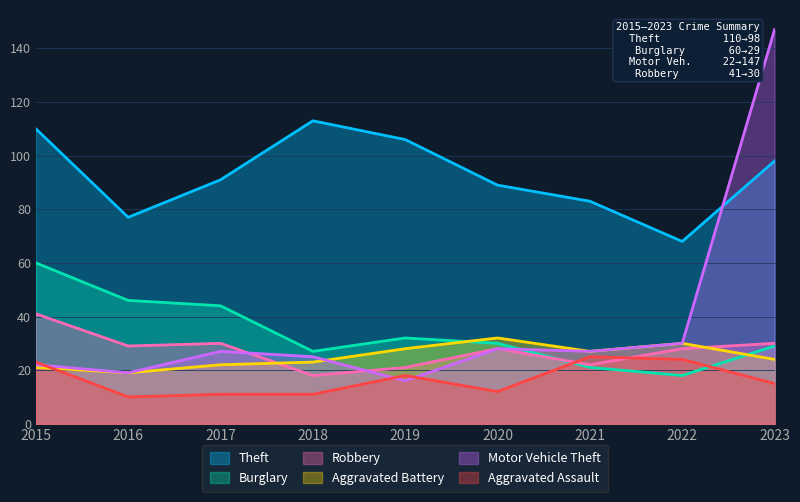

Is the value of Aggravated Battery at 2017 greater than the value of Robbery at 2017?

No